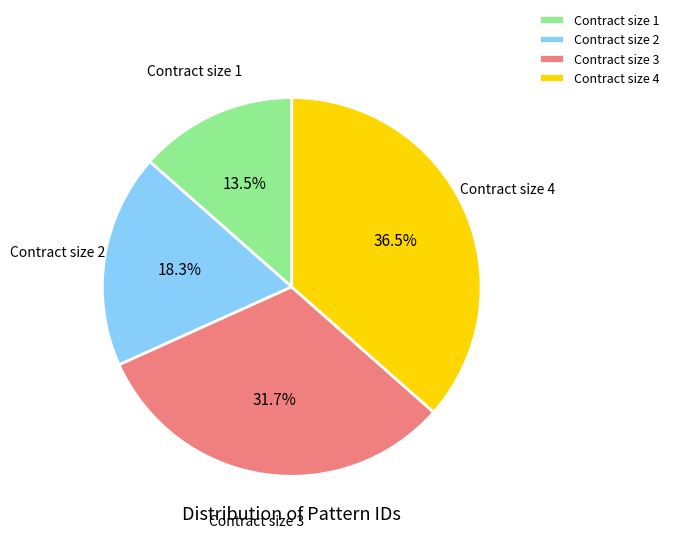

Count the number of slices in the pie.

4